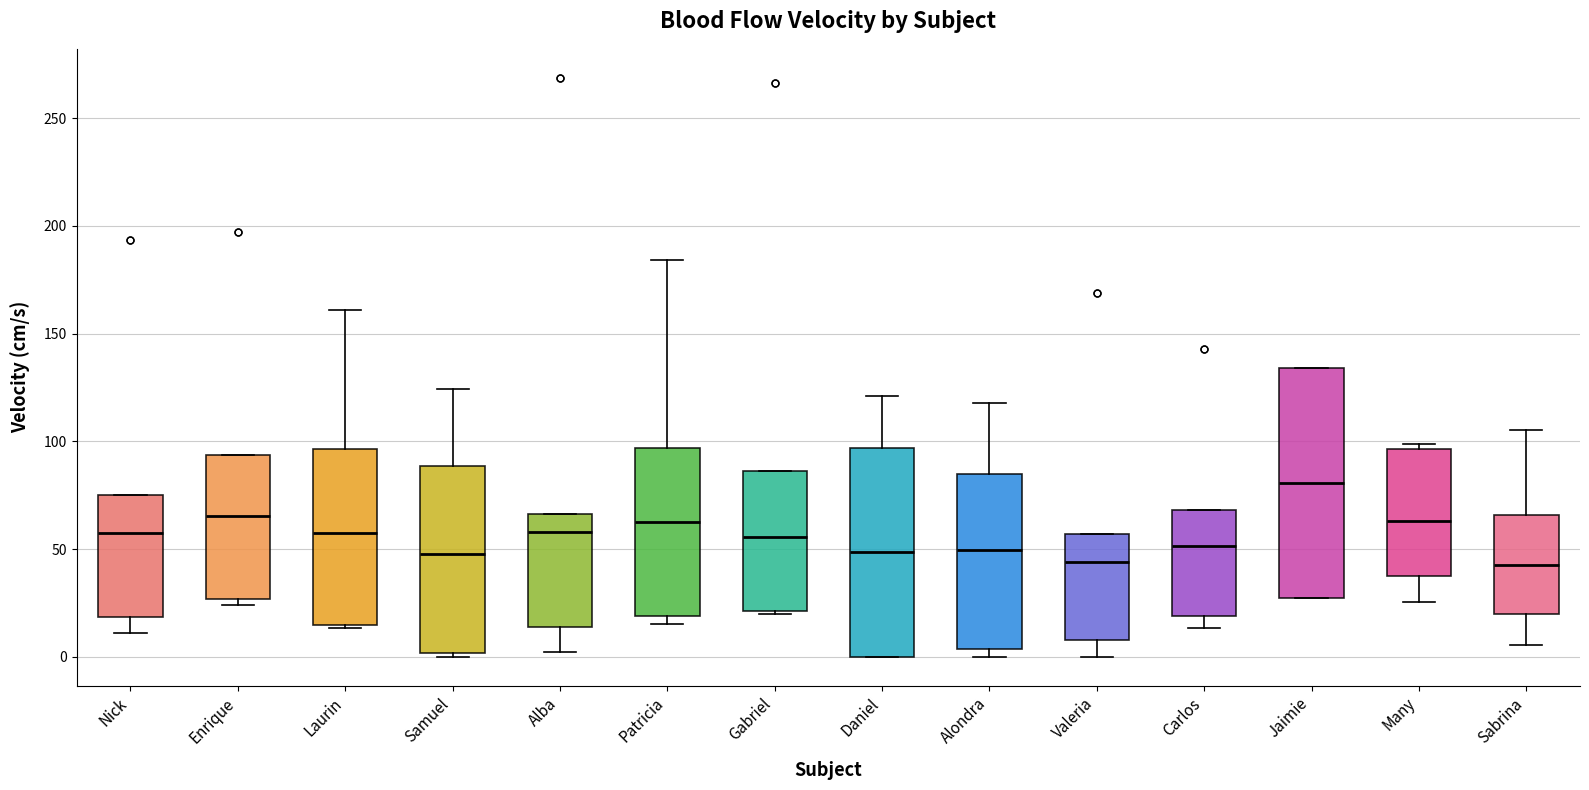

Reading left to right, read every box against the y-axis: the position of its median line, the range the box covers, and the ends of its whiskers. The values are not printed on the chart, so give them approximately, as read against the axis.

Nick: median 60, box 20 to 75, whiskers 10 to 75
Enrique: median 65, box 25 to 95, whiskers 25 (just below the box's lower edge) to 95
Laurin: median 55, box 15 to 95, whiskers 15 to 160
Samuel: median 50, box 0 to 90, whiskers 0 (just below the box's lower edge) to 125
Alba: median 60, box 15 to 65, whiskers 0 to 65
Patricia: median 65, box 20 to 95, whiskers 15 to 185
Gabriel: median 55, box 20 to 85, whiskers 20 to 85
Daniel: median 50, box 0 to 95, whiskers 0 to 120
Alondra: median 50, box 5 to 85, whiskers 0 to 120
Valeria: median 45, box 10 to 55, whiskers 0 to 55
Carlos: median 50, box 20 to 70, whiskers 15 to 70
Jaimie: median 80, box 25 to 135, whiskers 25 to 135
Many: median 65, box 35 to 95, whiskers 25 to 100
Sabrina: median 45, box 20 to 65, whiskers 5 to 105